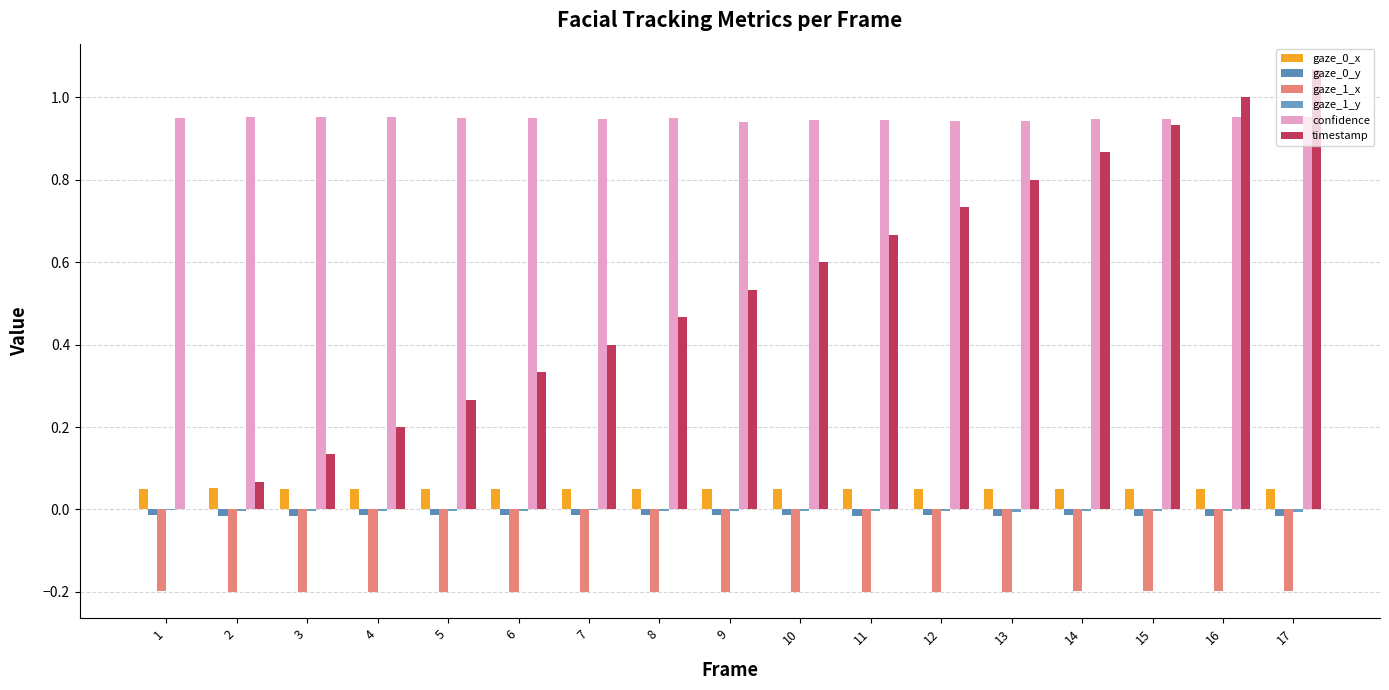

What is the average value of the timestamp series?

0.5